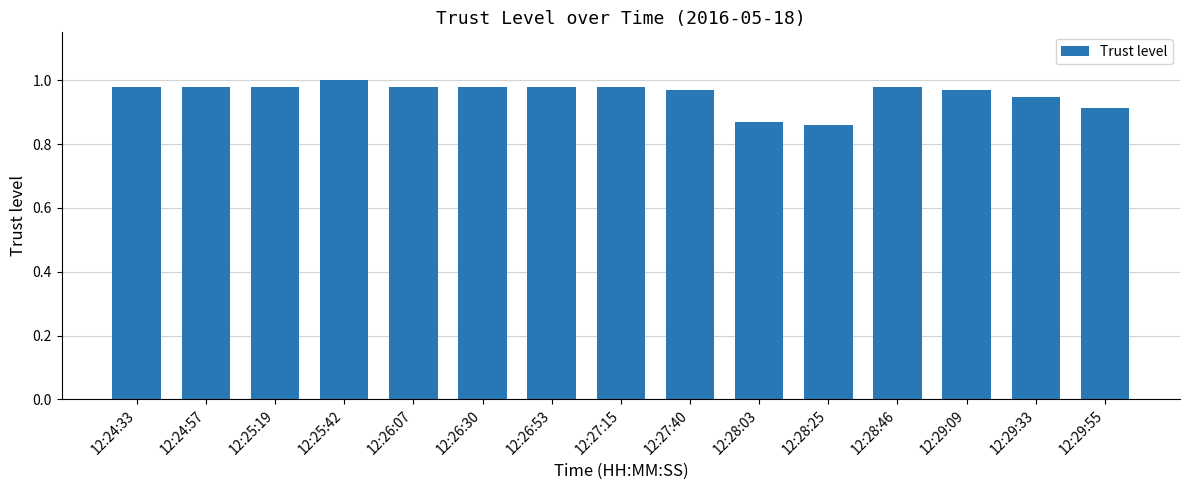

What position from the right is 12:28:25?

5